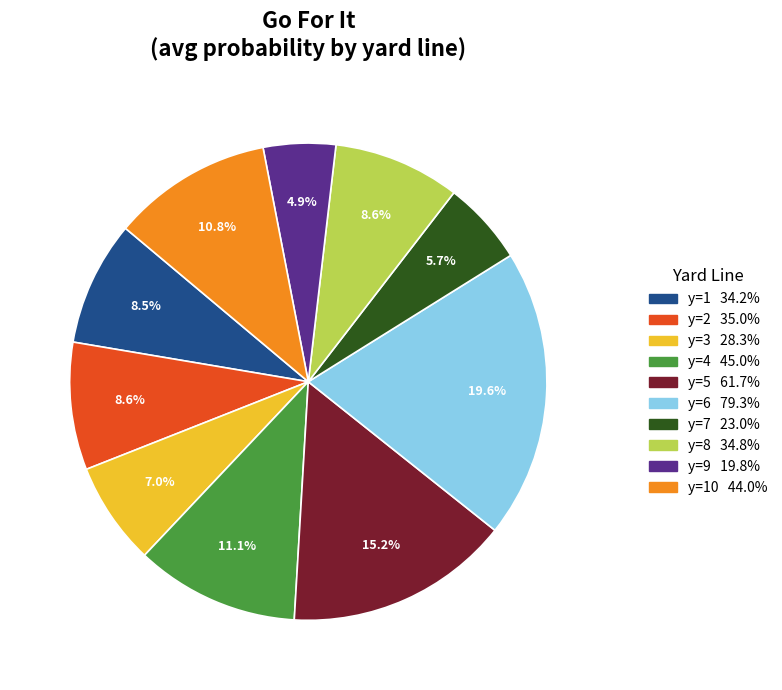

To the nearest percent, what is the difference between the largest and smallest slice percentages?

15%